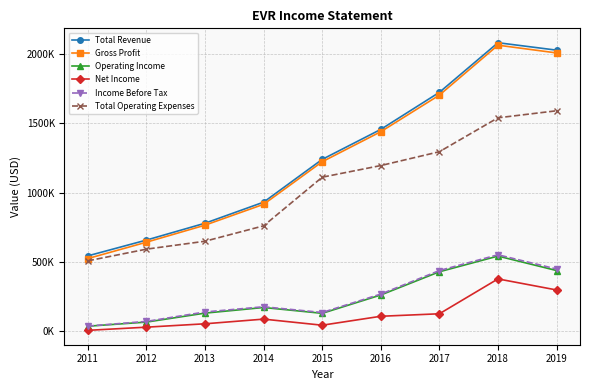

Which series has the largest range (max minus min)?

Gross Profit